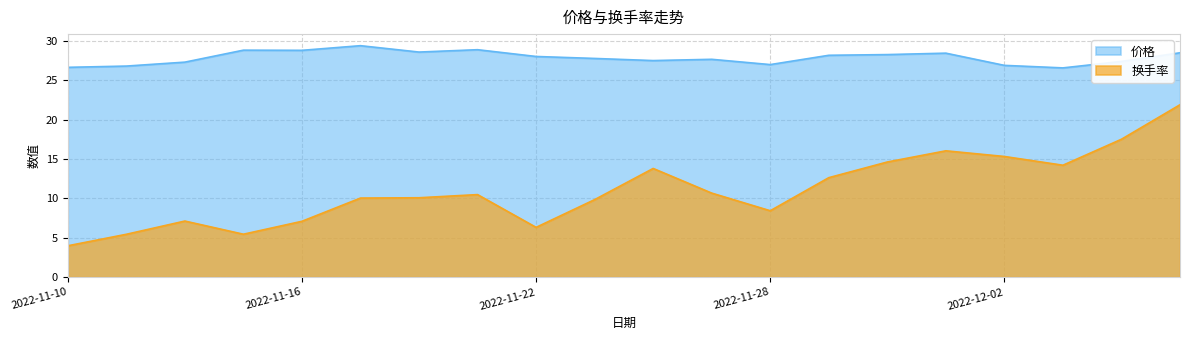

List the labels in order of 价格 value, smallest first.

2022-12-05, 2022-11-10, 2022-11-11, 2022-12-02, 2022-11-28, 2022-11-14, 2022-12-06, 2022-11-24, 2022-11-25, 2022-11-23, 2022-11-22, 2022-11-29, 2022-11-30, 2022-12-01, 2022-12-07, 2022-11-18, 2022-11-16, 2022-11-15, 2022-11-21, 2022-11-17